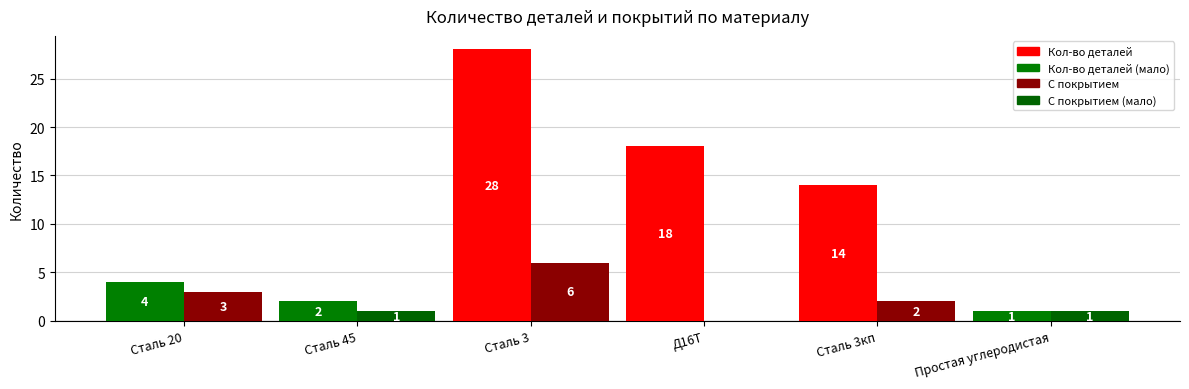

At which category is the sum across all series the highest?

Сталь 3